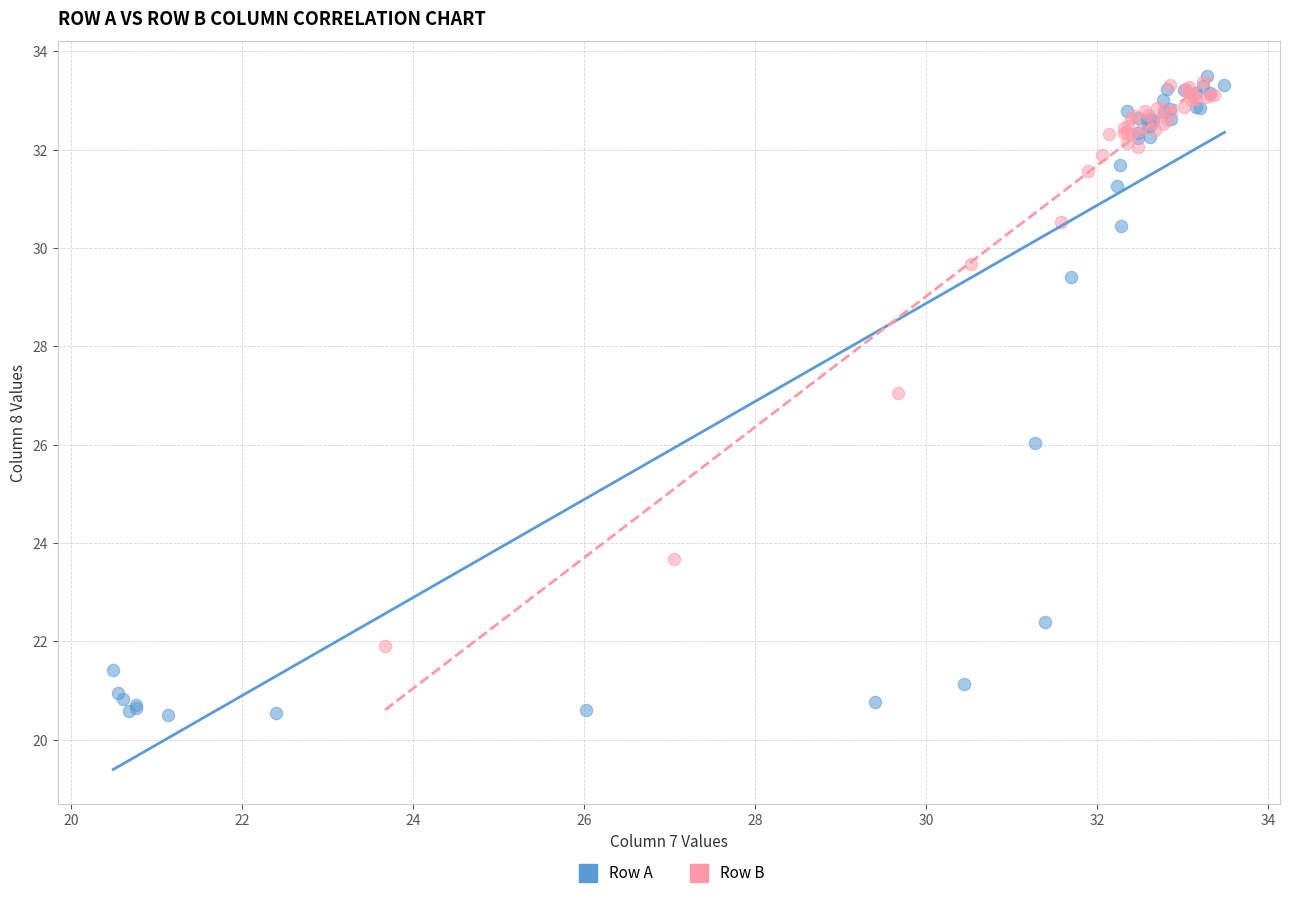

Which series reaches the minimum Y coordinate?

Row A